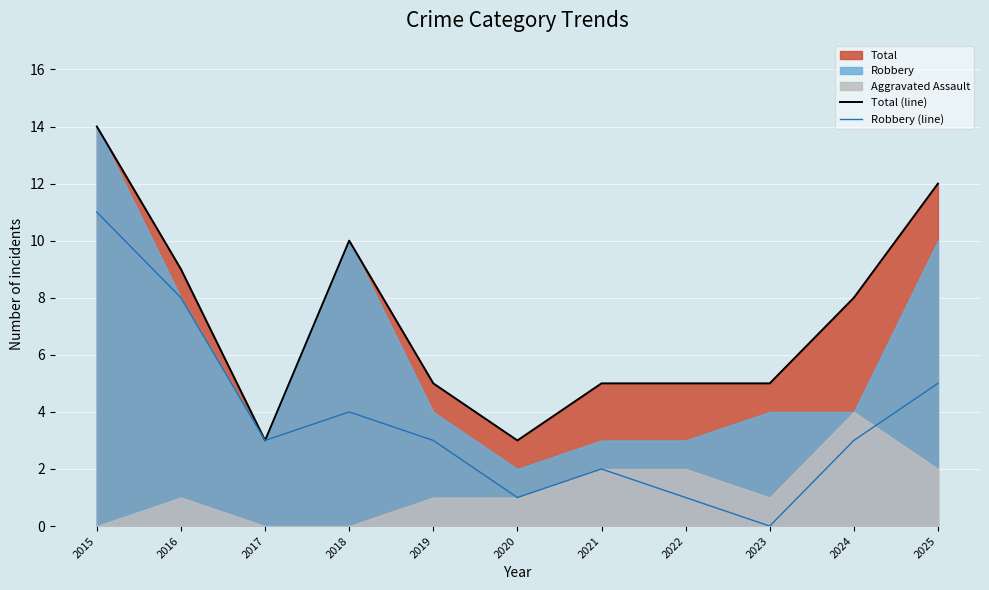

Reading right to left, what are all the values shown in this chart?

Total (line): 2025=12	2024=8	2023=5	2022=5	2021=5	2020=3	2019=5	2018=10	2017=3	2016=9	2015=14
Robbery (line): 2025=5	2024=3	2023=0	2022=1	2021=2	2020=1	2019=3	2018=4	2017=3	2016=8	2015=11